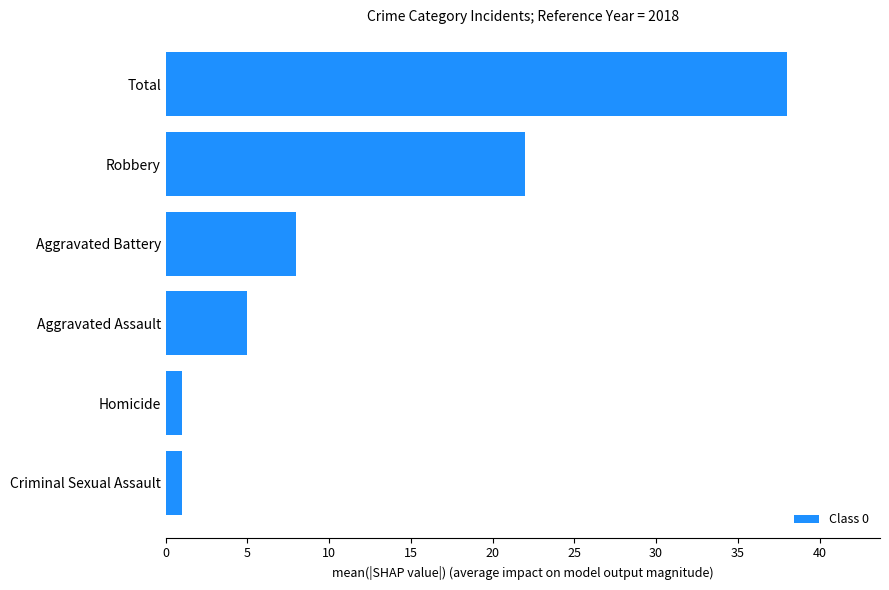

What is the change in value from Homicide to Total?

+37